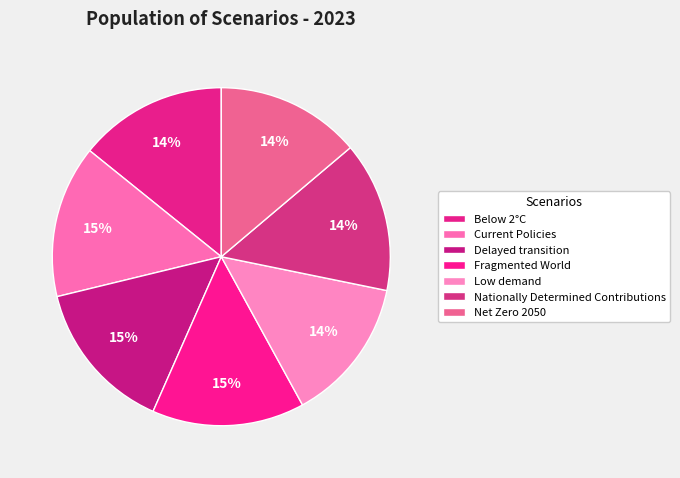

Is it true that Current Policies is 1% of the pie?

False